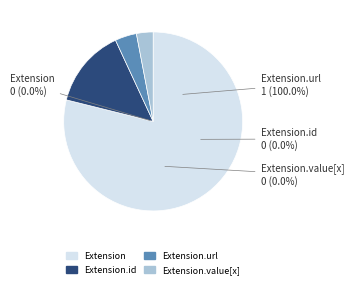

How many segments does this pie chart have?

4